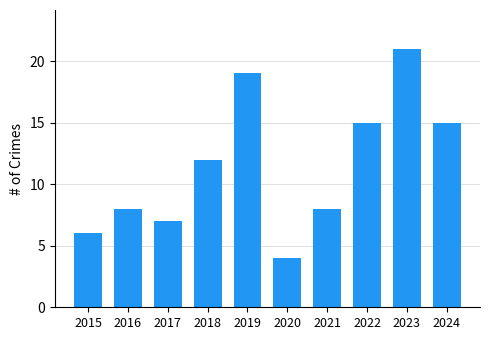

Reading right to left, extract all data points from this chart.

2024=15	2023=21	2022=15	2021=8	2020=4	2019=19	2018=12	2017=7	2016=8	2015=6